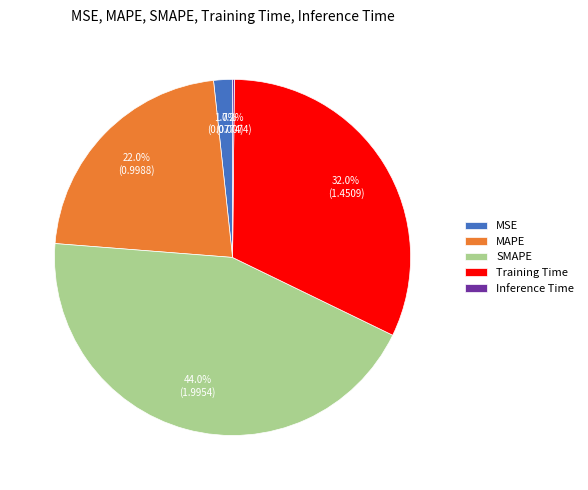

Which slice is the largest?

SMAPE